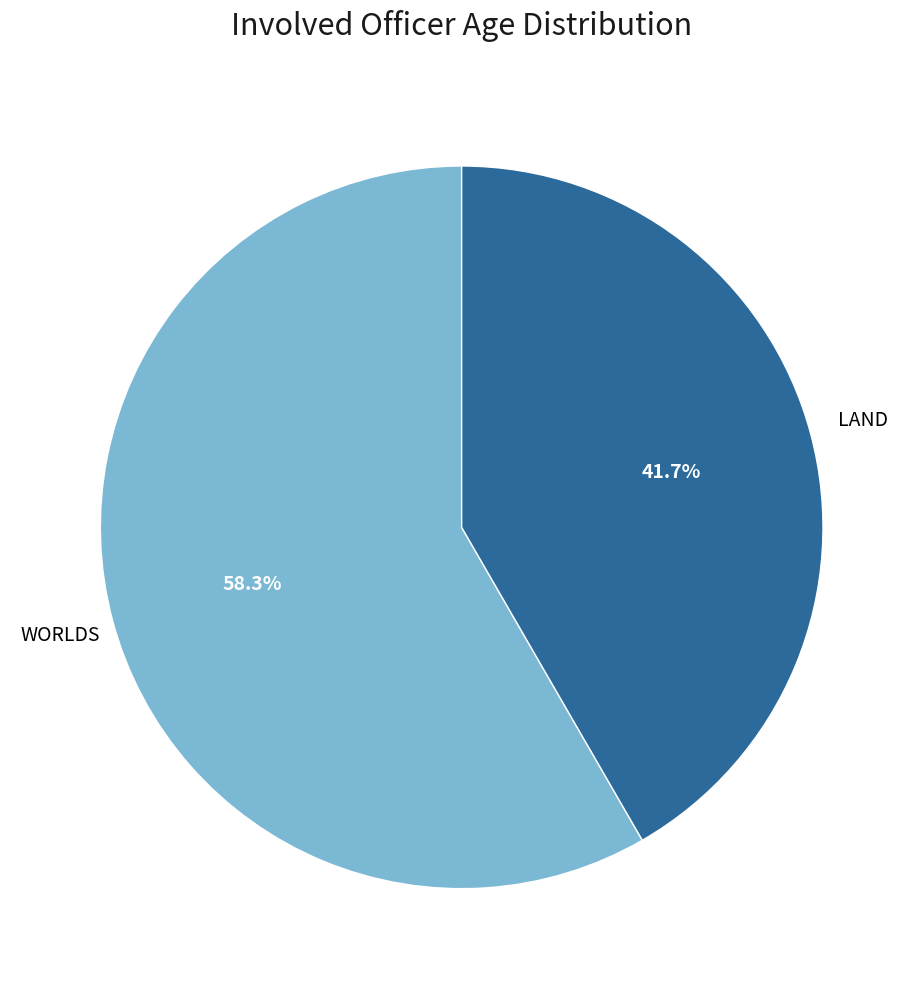

Is there a majority slice in this chart?

Yes